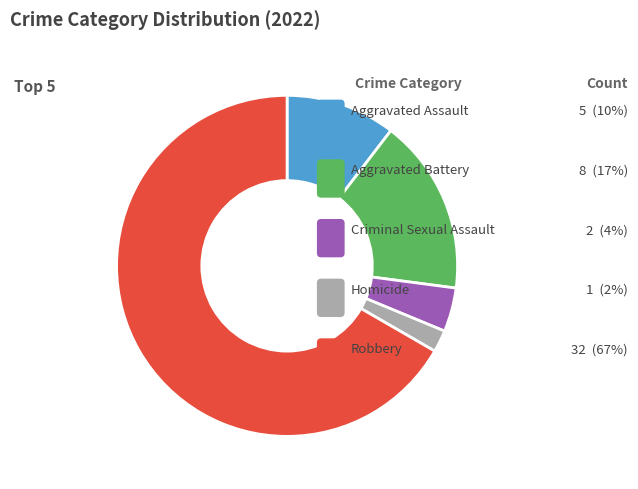

To the nearest percent, what portion does Aggravated Assault represent?

10%